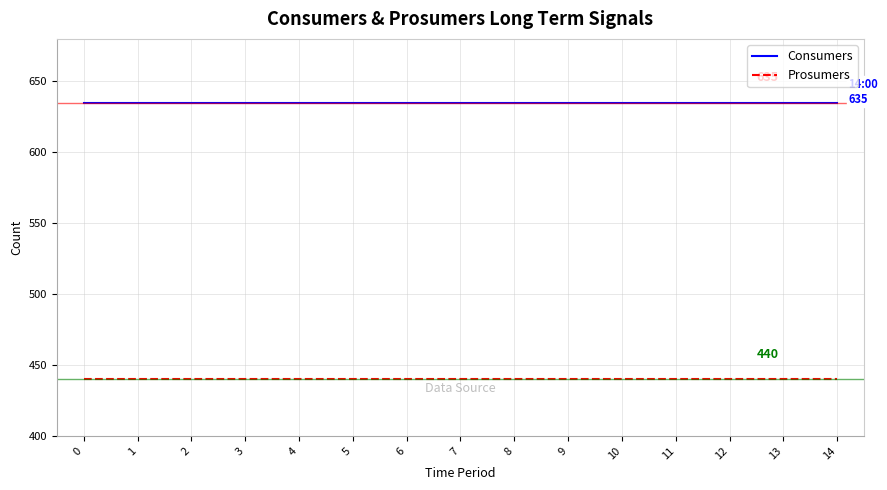

True or false: Consumers and Prosumers intersect in this chart.

False